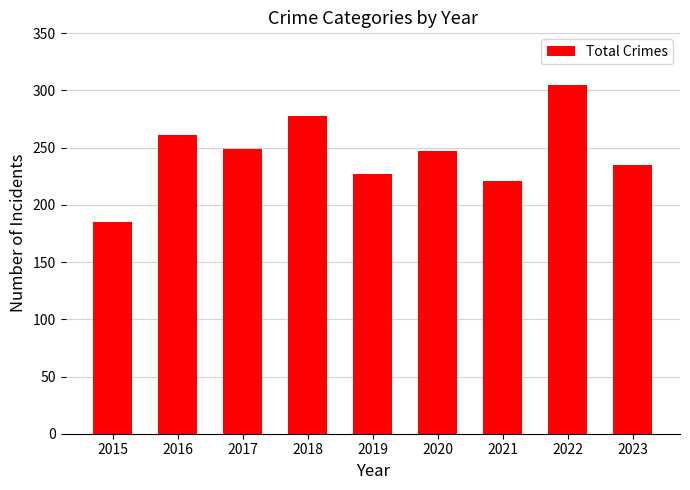

Read the value at 2018, to the nearest 5.

280